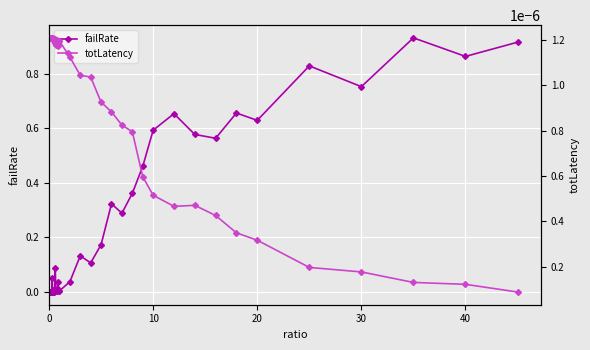

True or false: failRate has more than 1 points higher than both neighbors.

True